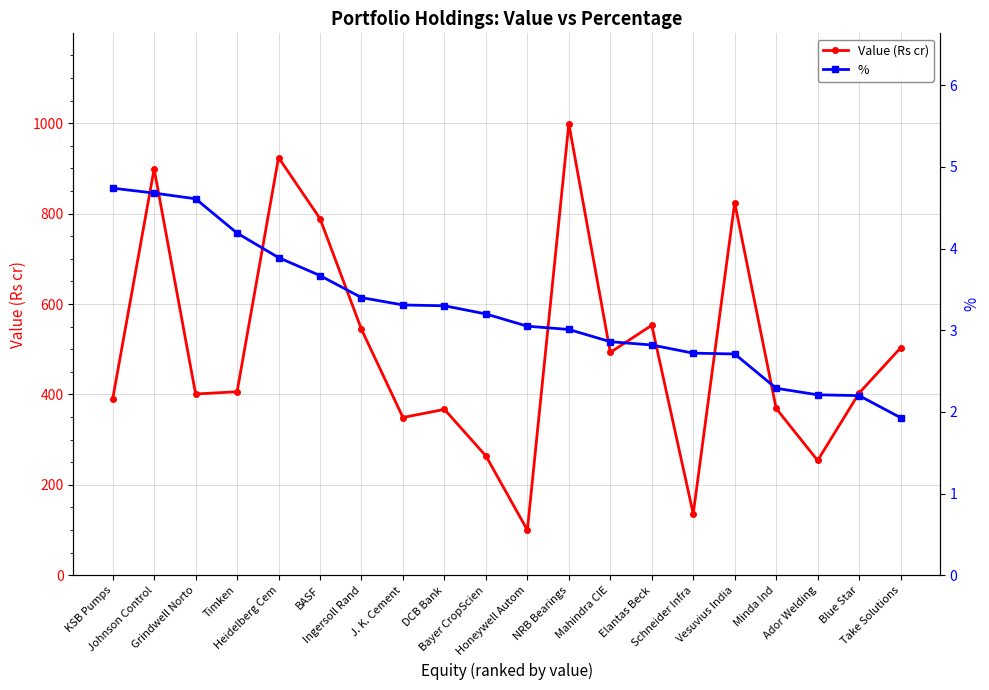

How many data points in % are less than 3?

8